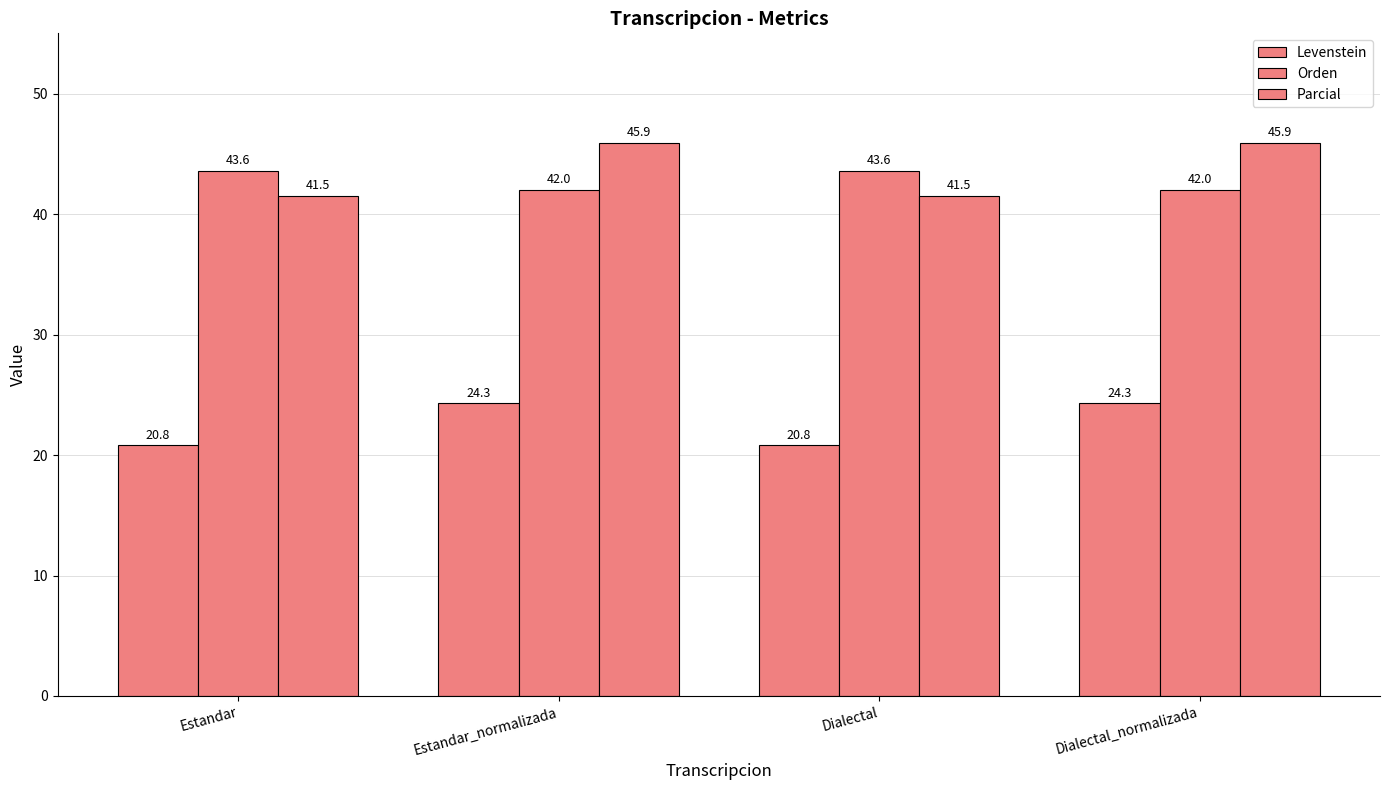

Which series has the widest spread of values?

Parcial